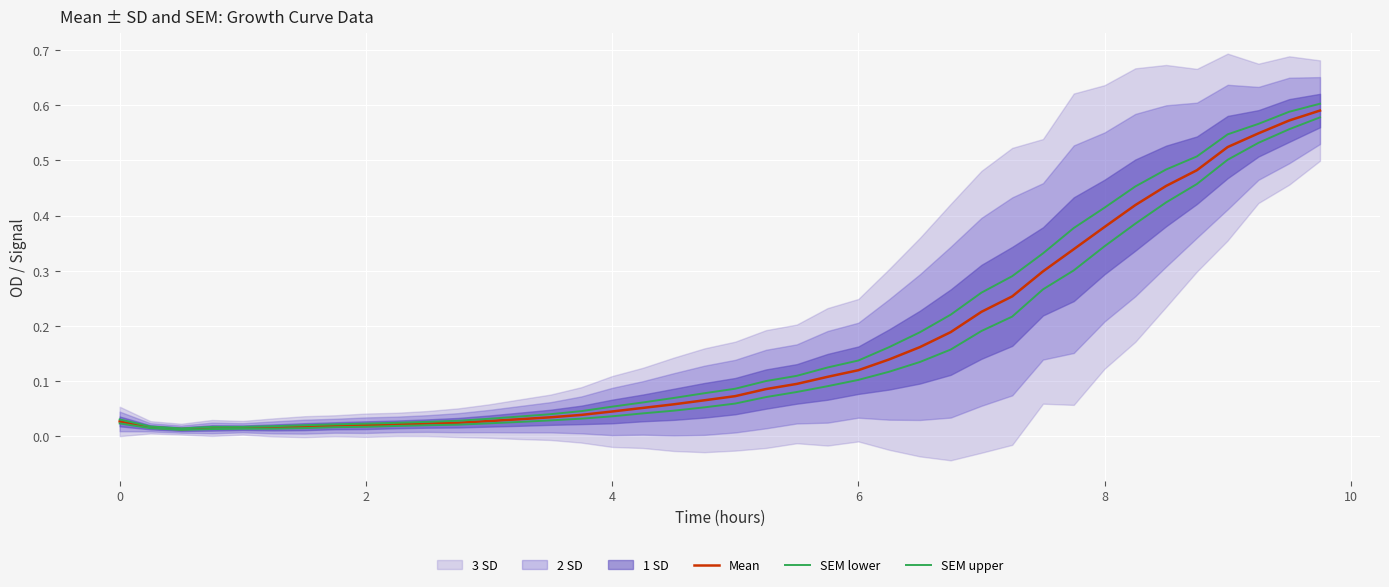

Is it true that Mean equals 0.1 at 21?

False